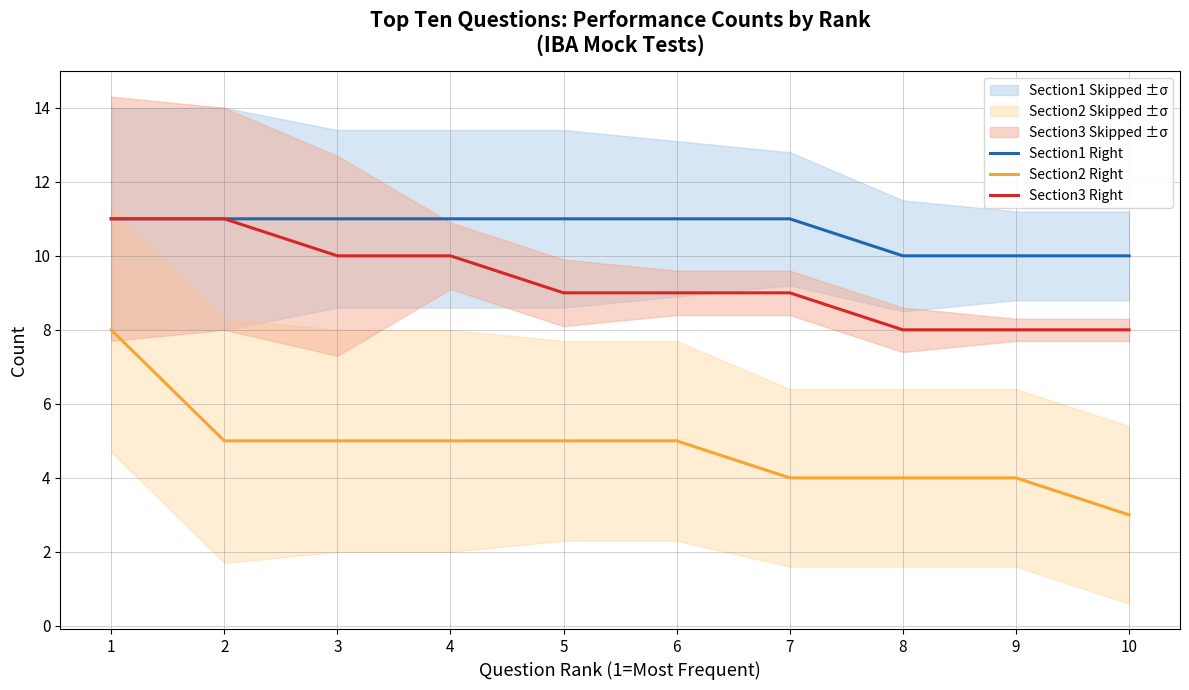

How many lines are shown in the chart?

3